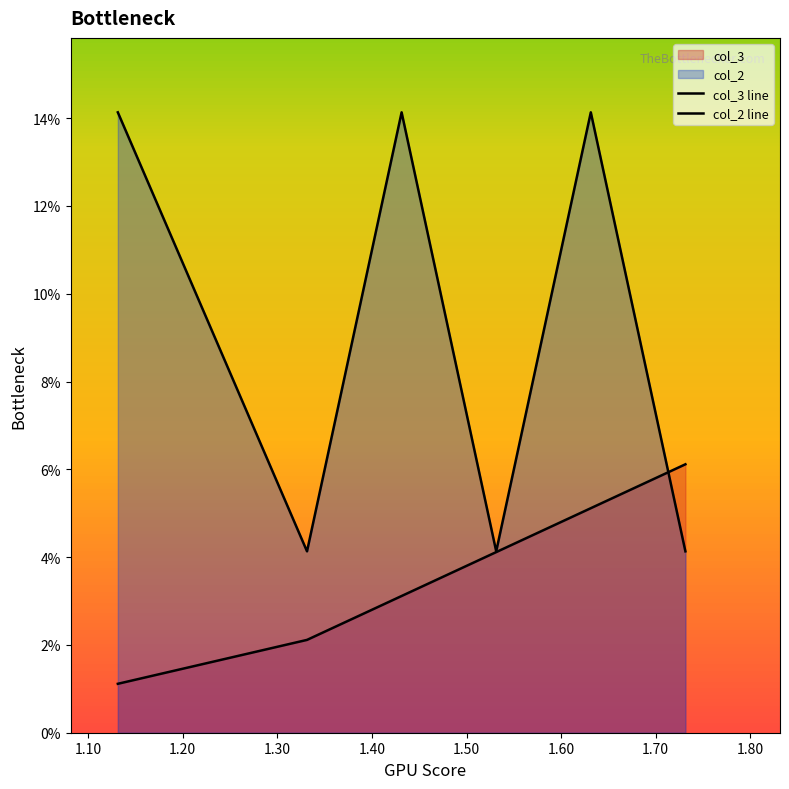

List the series in order of their overall mean, highest first.

col_2 line, col_3 line